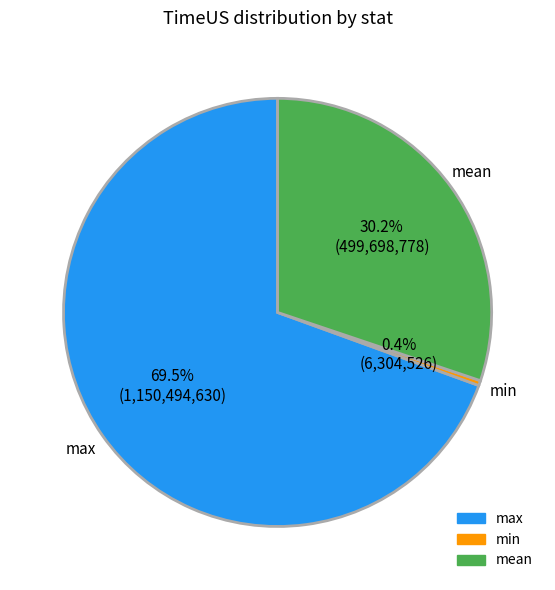

Combined, do min and max account for over 50%?

Yes